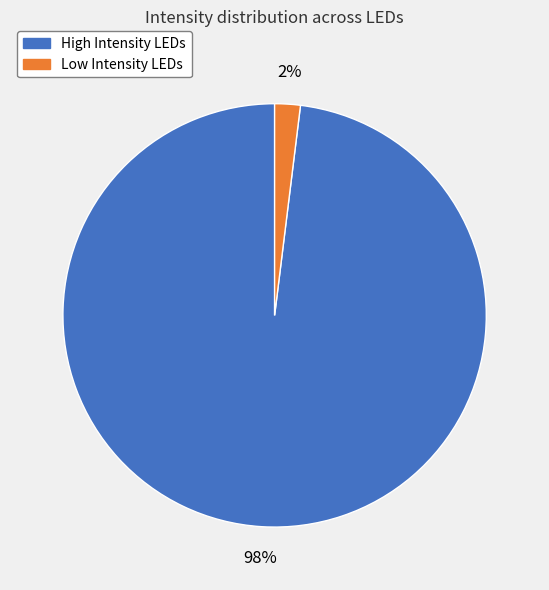

True or false: High Intensity LEDs accounts for 98% of the total.

True